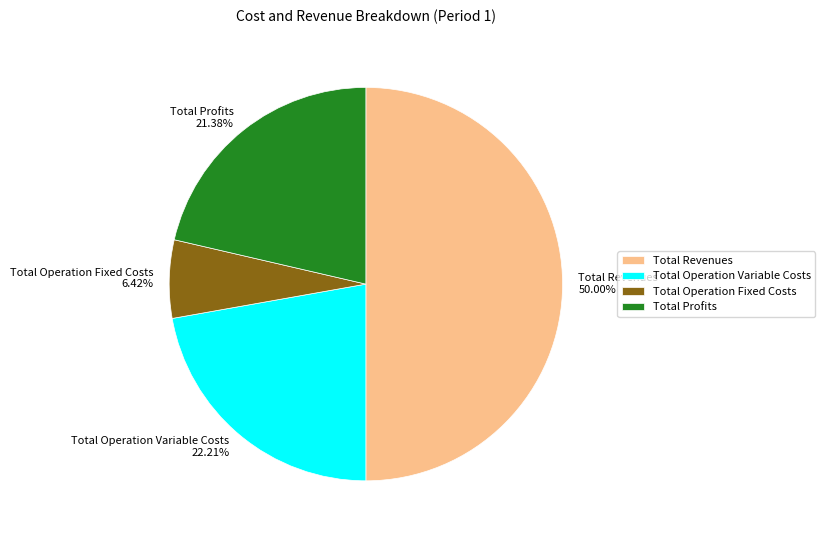

What is the largest slice in the pie chart?

Total Revenues